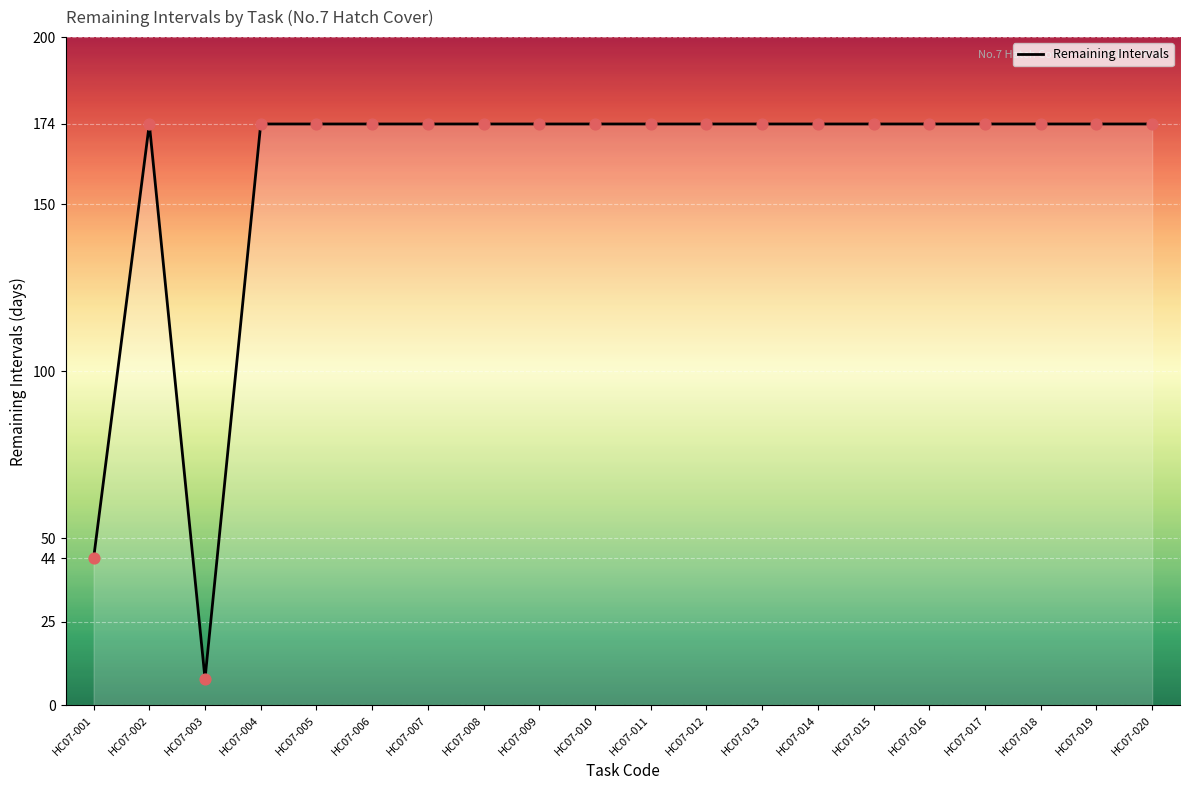

Approximately how many times larger is the value at HC07-011 compared to HC07-002?

1.0